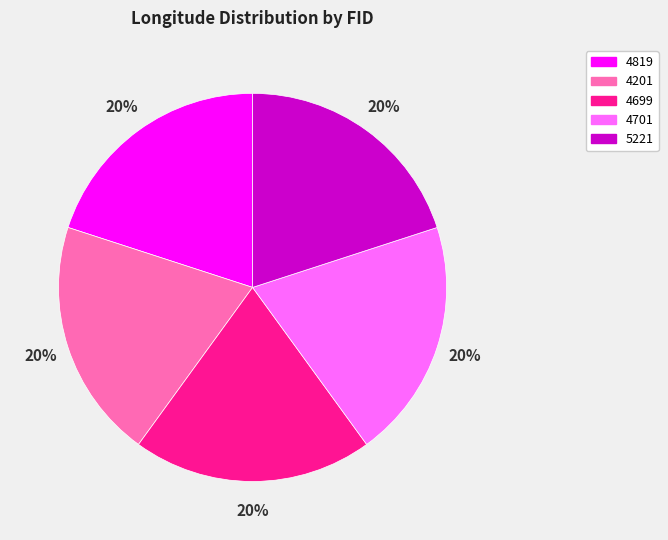

Is there a majority slice in this chart?

No